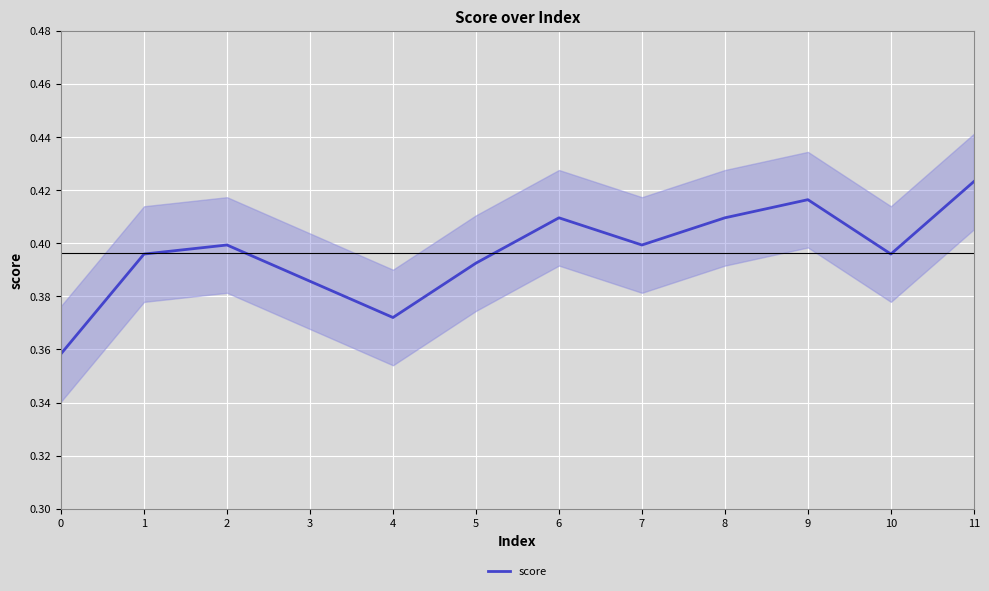

Reading left to right, list all the values displayed in this chart.

0=0.4	1=0.4	2=0.4	3=0.4	4=0.4	5=0.4	6=0.4	7=0.4	8=0.4	9=0.4	10=0.4	11=0.4